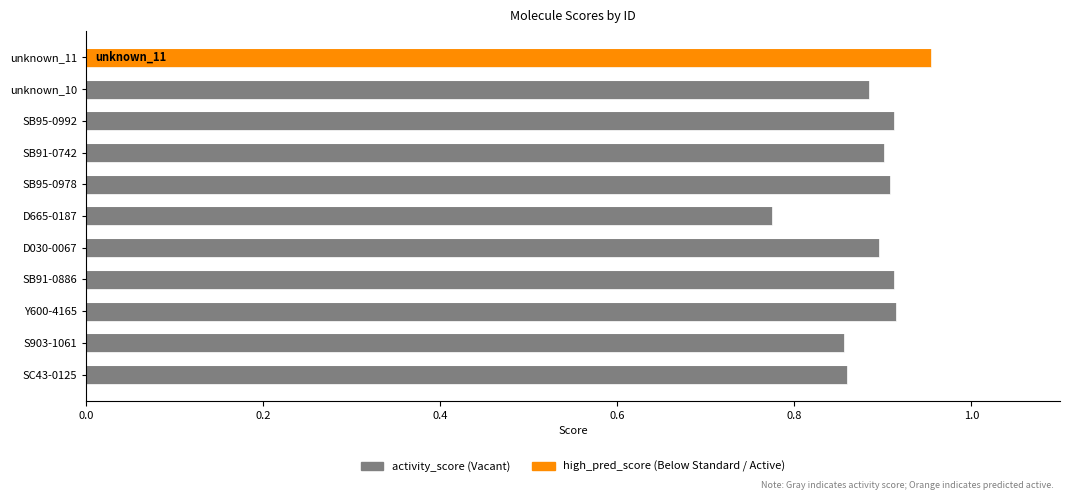

Reading left to right, list all the values displayed in this chart.

0.9	0.9	0.9	0.9	0.9	0.8	0.9	0.9	0.9	0.9	1.0